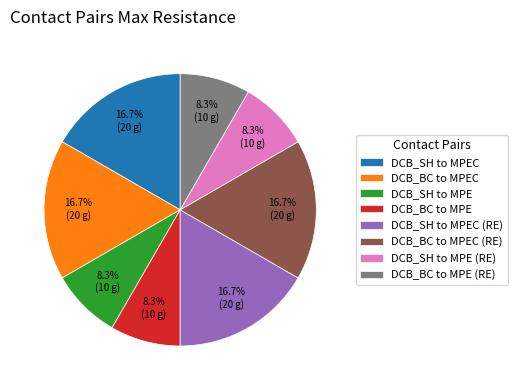

True or false: DCB_BC to MPEC (RE) accounts for 17% of the total.

True